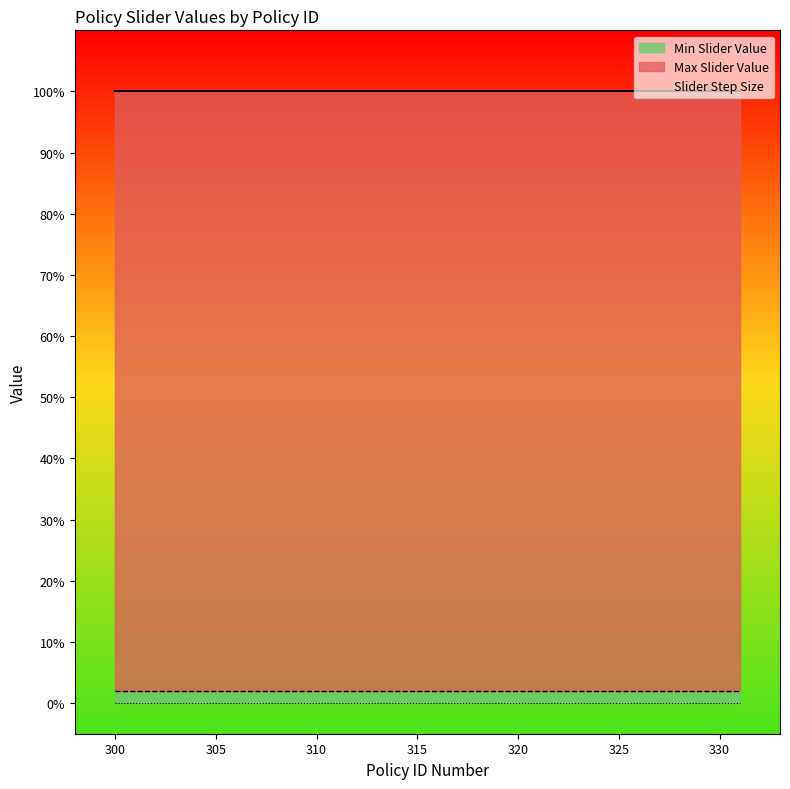

At which label does Min Slider Value reach its peak?

300